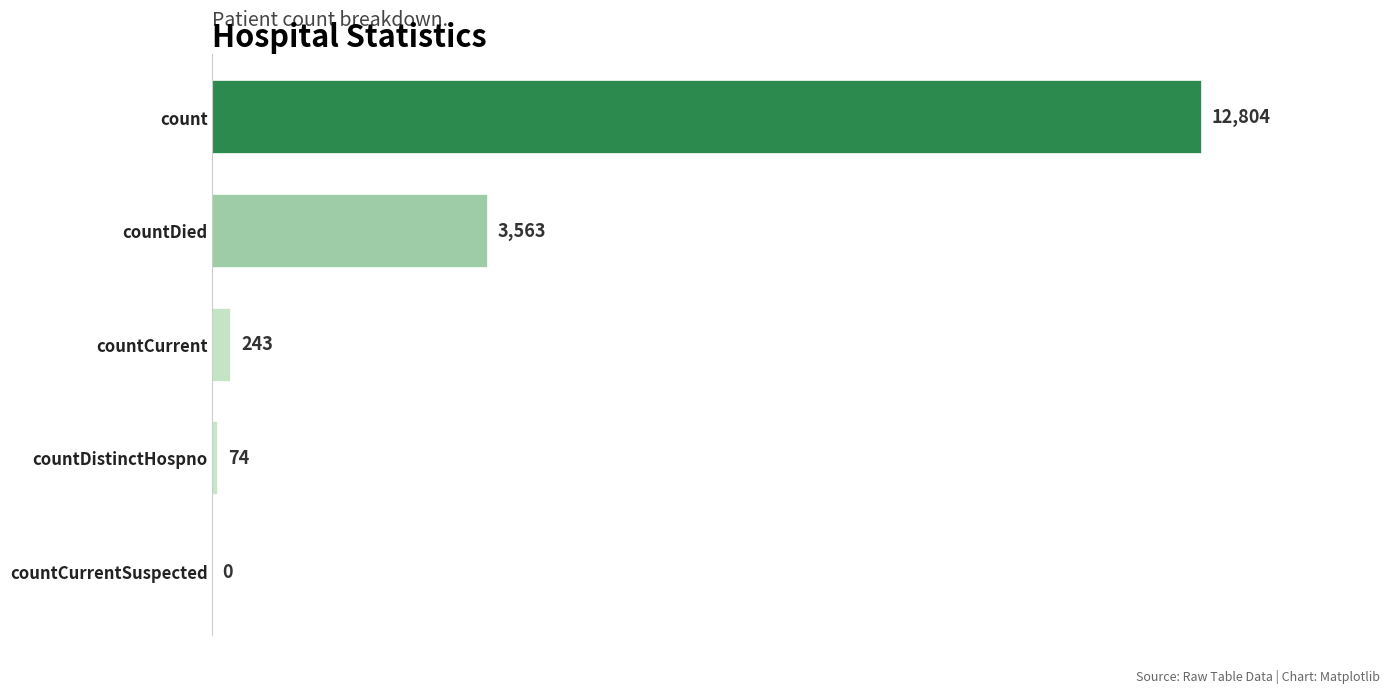

True or false: the data shows 2417 at countDied.

False